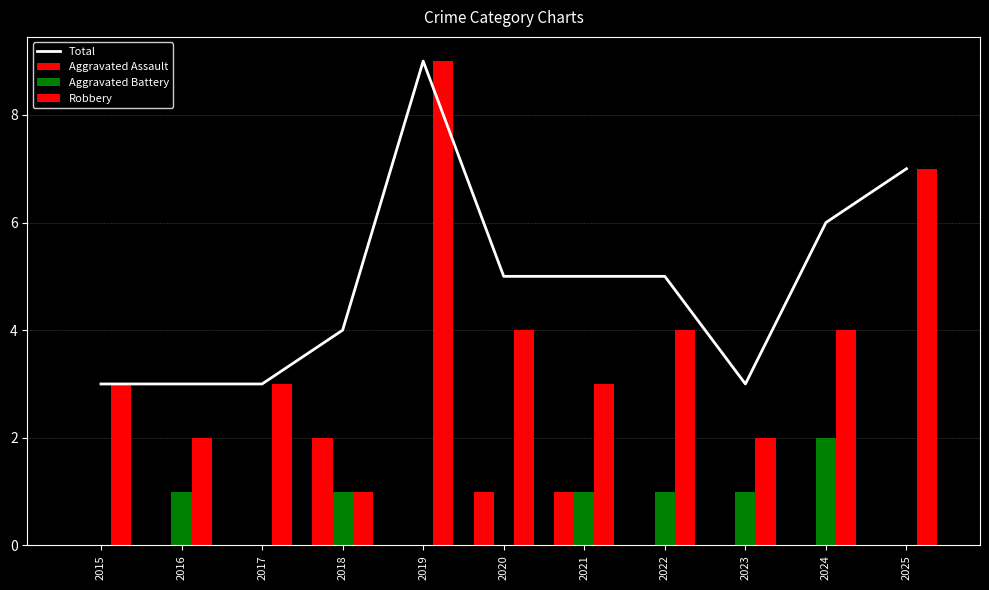

How many groups of bars are there?

11